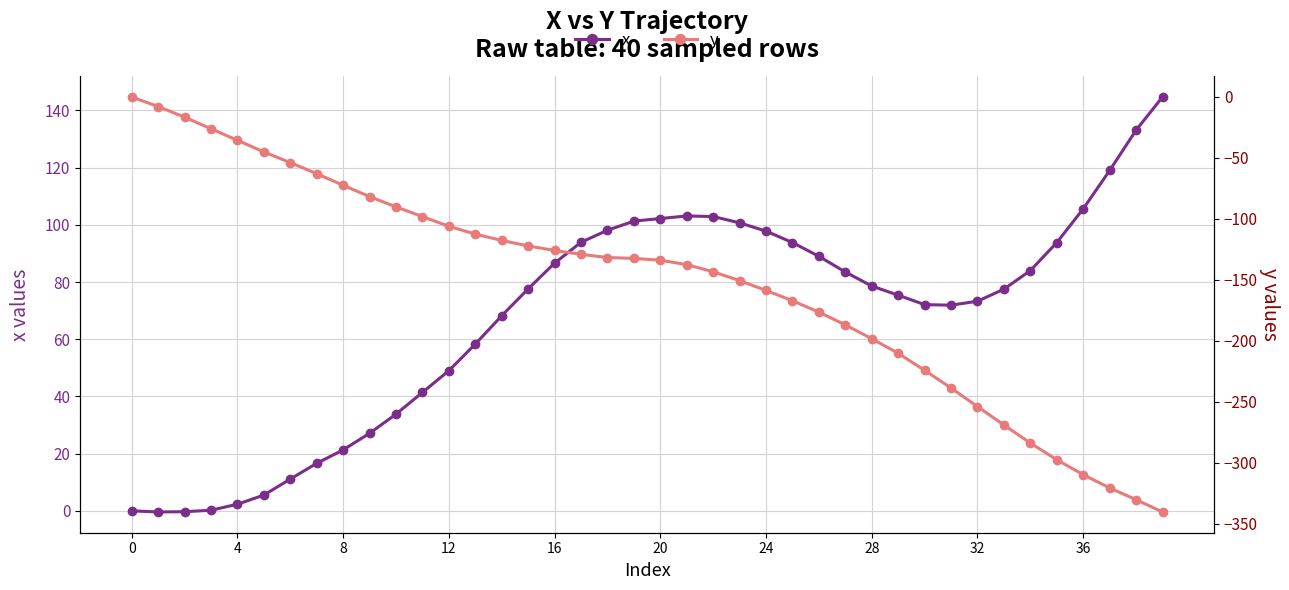

Reading left to right, what are all the values shown in this chart?

x: 0.0	-0.4	-0.3	0.2	2.3	5.5	11.1	16.6	21.3	27.1	33.8	41.4	49.0	58.3	68.2	77.6	86.6	93.9	98.1	101.3	102.2	103.1	102.9	100.7	97.8	93.8	89.0	83.5	78.6	75.4	72.1	71.9	73.3	77.5	84.0	93.8	105.6	119.0	133.1	144.7
y: 0.0	-7.8	-16.5	-26.0	-35.5	-45.0	-53.8	-62.8	-72.4	-81.6	-90.1	-98.0	-106.0	-112.4	-117.6	-122.1	-125.8	-129.0	-131.6	-132.3	-133.8	-137.4	-143.3	-150.5	-158.6	-167.0	-176.4	-186.8	-198.2	-210.1	-224.1	-238.6	-253.8	-268.9	-283.7	-297.4	-309.6	-320.5	-330.1	-340.2